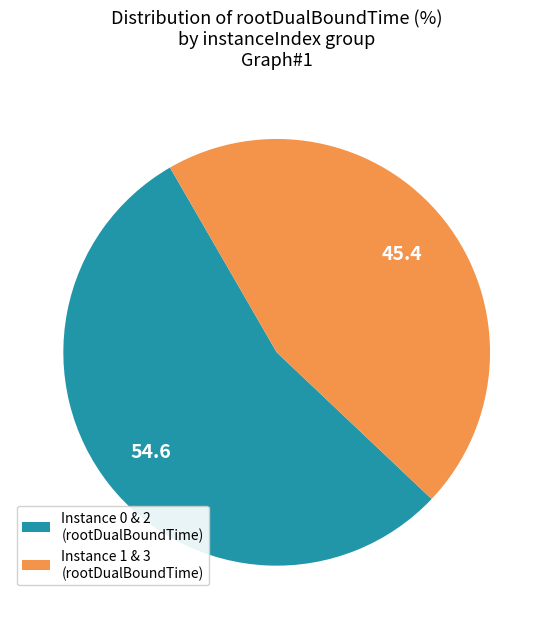

Which category has the biggest portion of the pie?

Instance 0 & 2 (rootDualBoundTime)